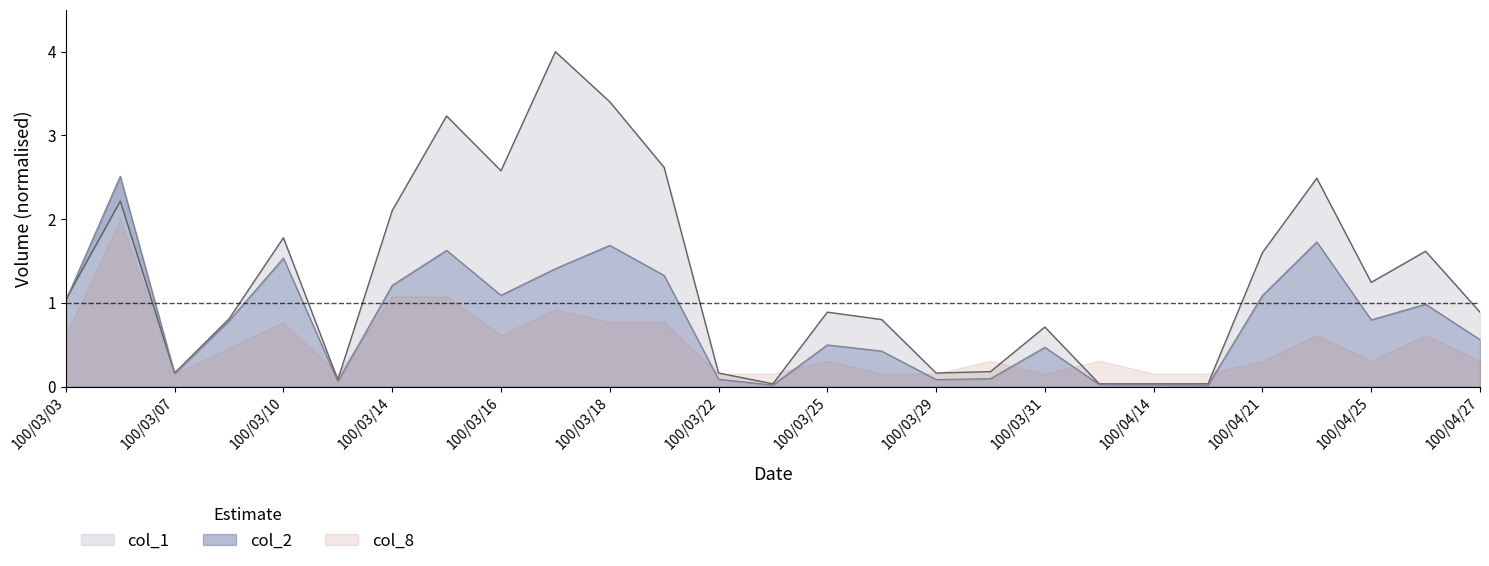

Does the chart display data point markers on the line(s)?

No